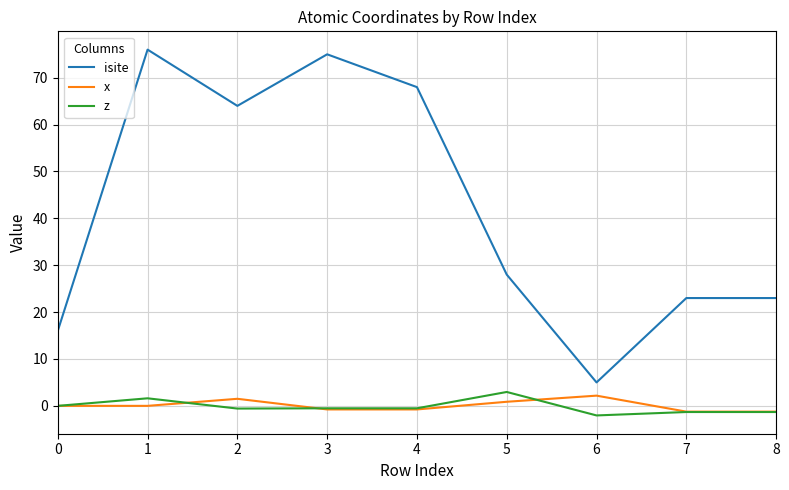

Which series has the widest spread of values?

isite